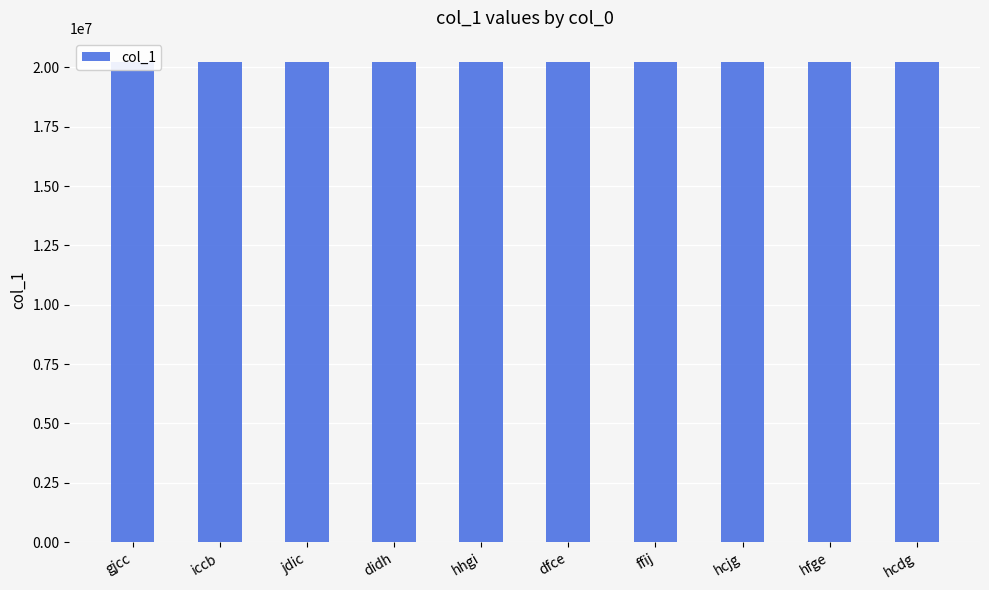

What is the smallest value displayed?

20220701